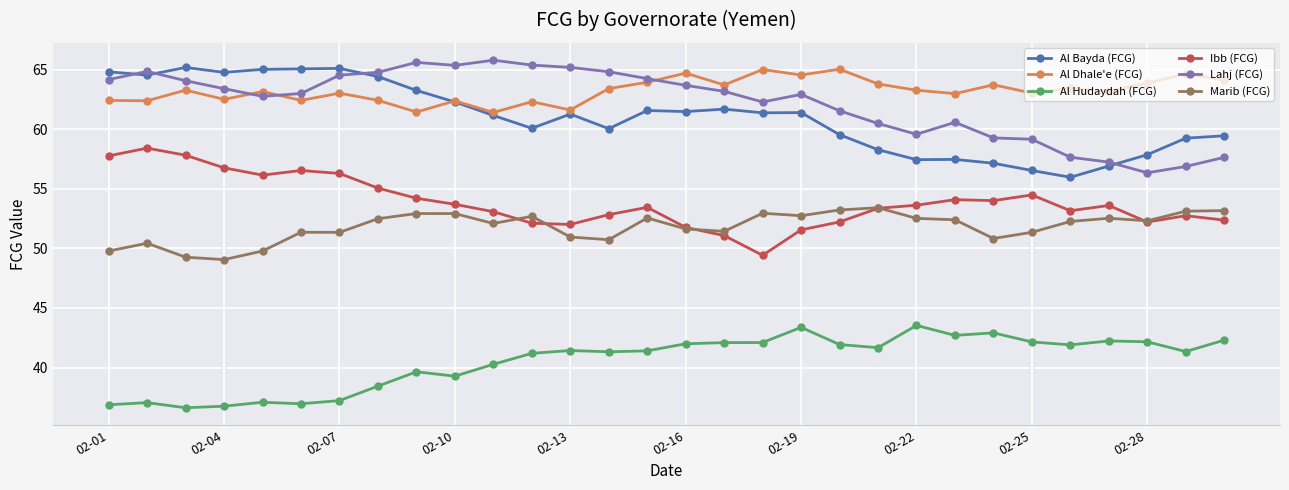

What is the average value of the Al Hudaydah (FCG) series?

40.5